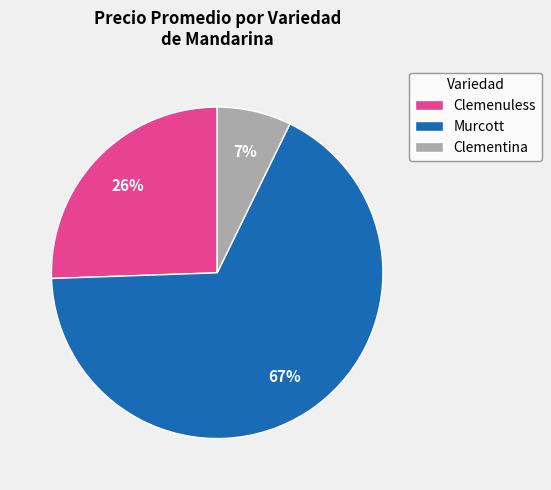

Rank the categories by value from lowest to highest.

Clementina, Clemenuless, Murcott